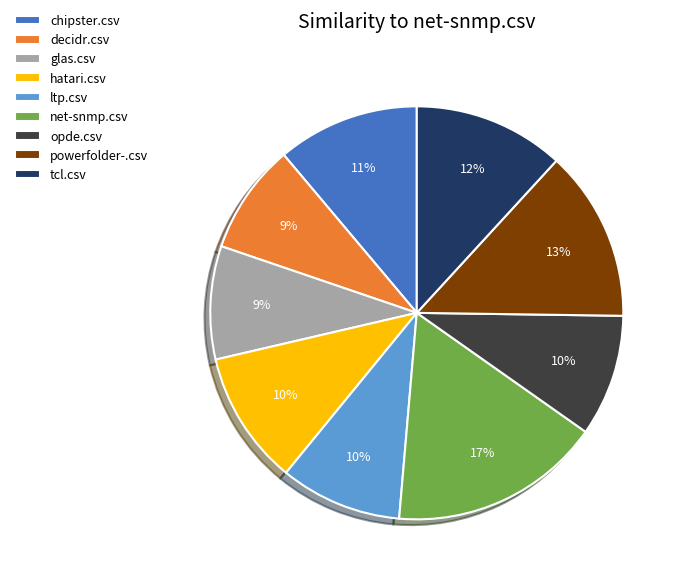

Which category has the biggest portion of the pie?

net-snmp.csv